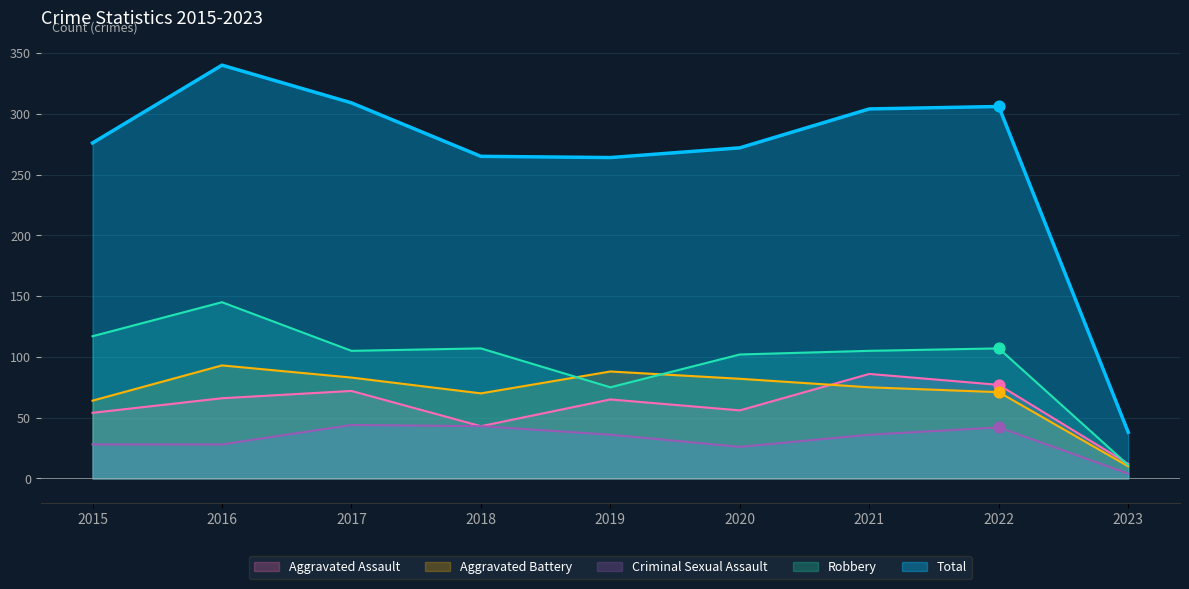

Which series reaches the minimum Y coordinate?

Criminal Sexual Assault